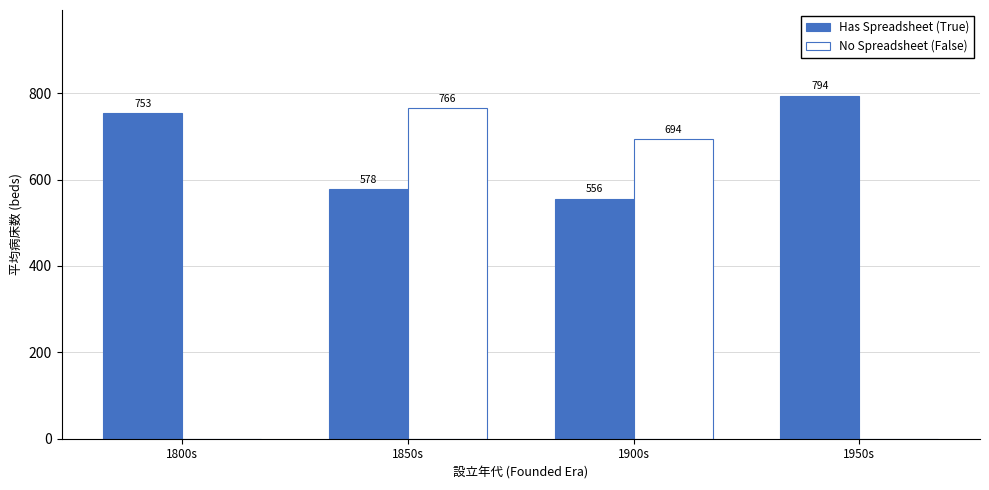

Where is Has Spreadsheet (True) nearest to the value 675?

1800s